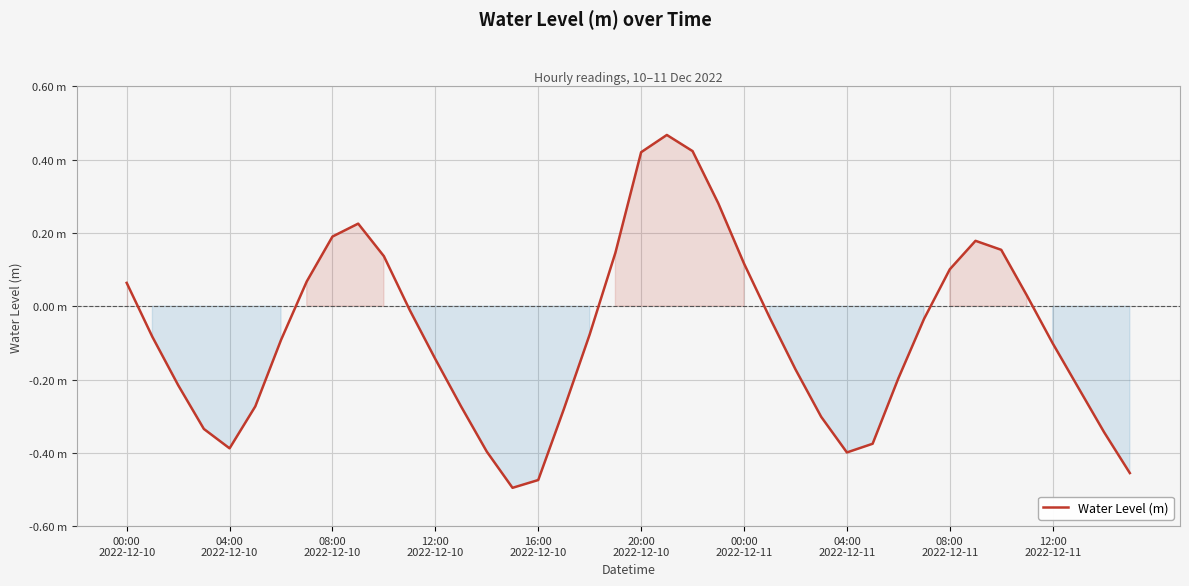

Rank the categories by value from lowest to highest.

15, 16, 39, 28, 14, 16:00
2022-12-10, 29, 38, 12:00
2022-12-10, 27, 17, 13, 20:00
2022-12-10, 37, 08:00
2022-12-10, 30, 26, 12, 36, 00:00
2022-12-11, 04:00
2022-12-10, 18, 31, 25, 11, 35, 00:00
2022-12-10, 04:00
2022-12-11, 32, 24, 10, 19, 34, 33, 08:00
2022-12-11, 12:00
2022-12-11, 23, 20, 22, 21